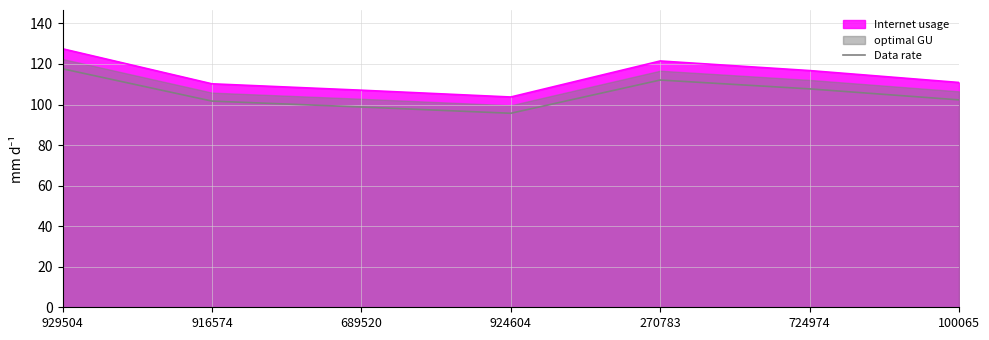

How many categories are shown in the chart?

7